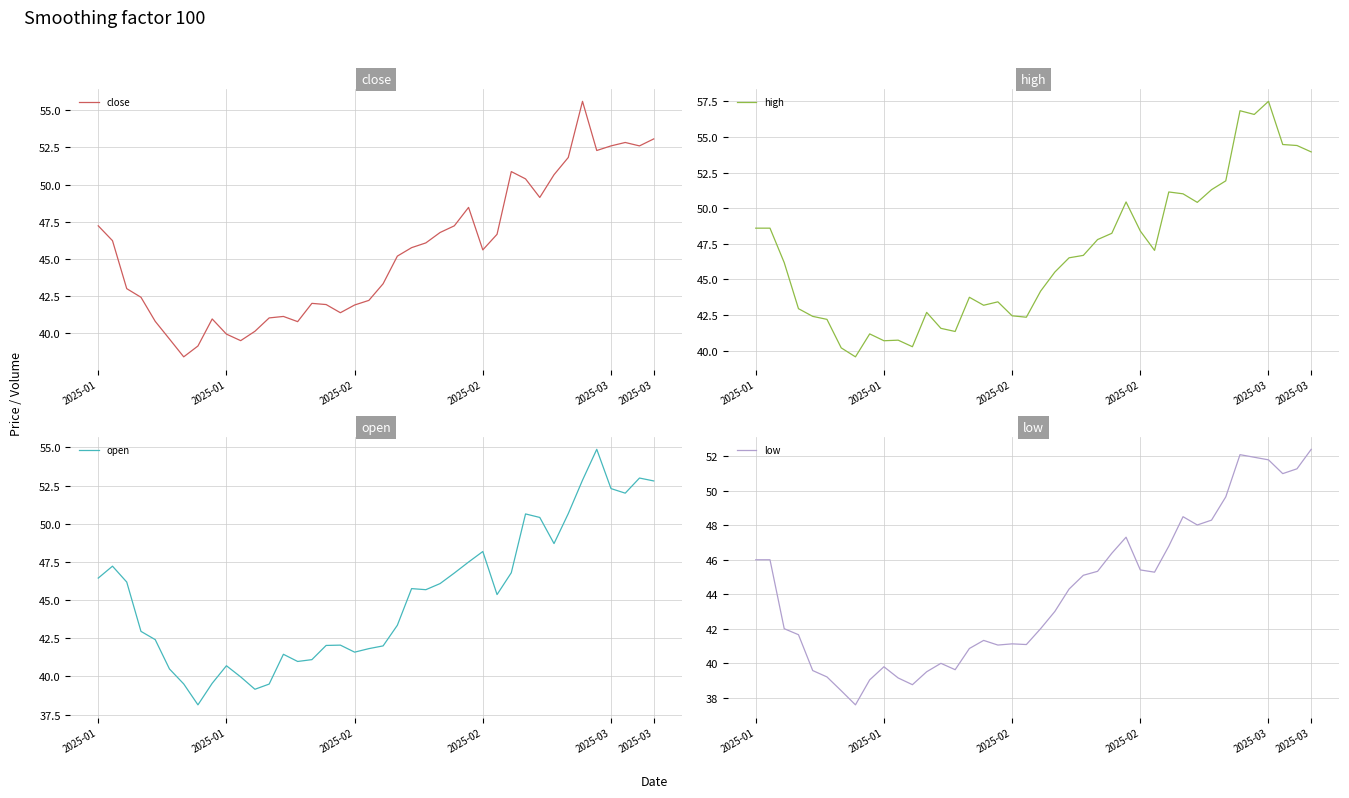

What is the difference between the second highest and second lowest values in the close series?

13.9